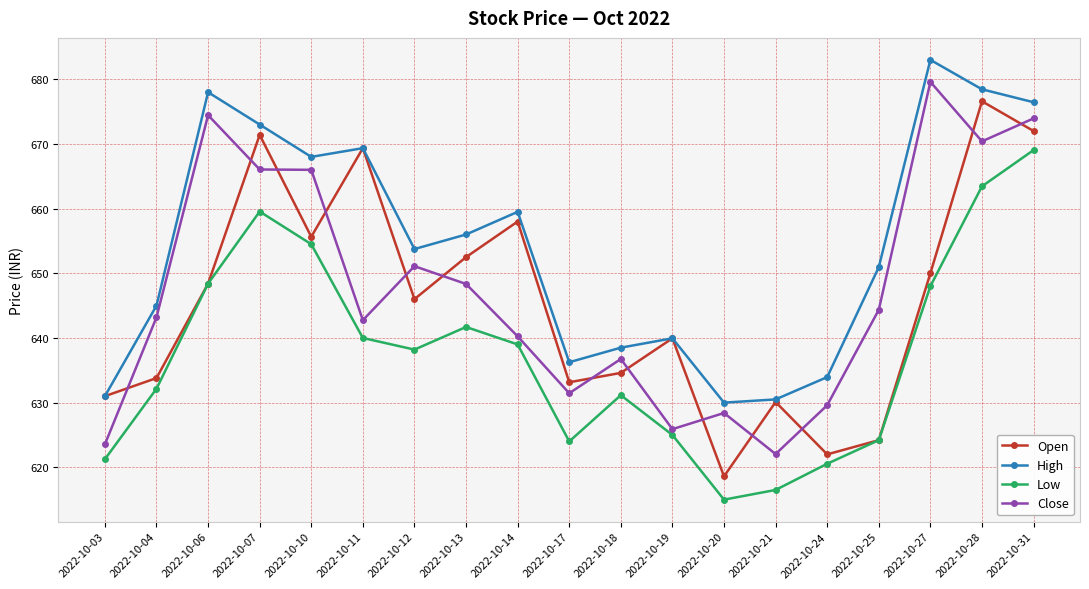

True or false: Low and High intersect in this chart.

False